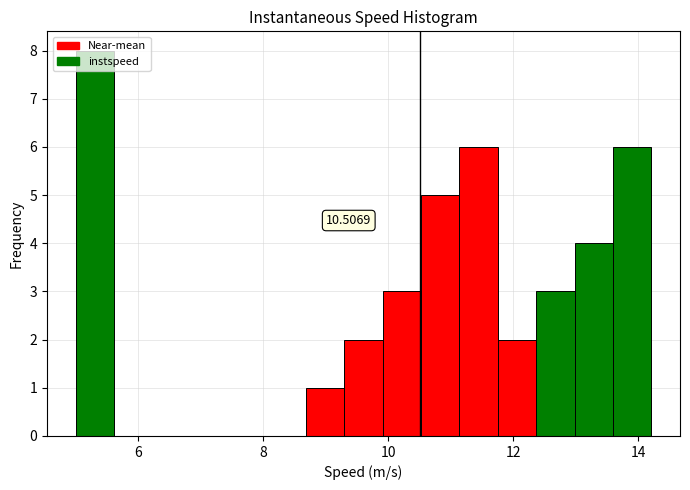

Read against the x-axis, roughly where is the centre of the tallest bar?

5.4